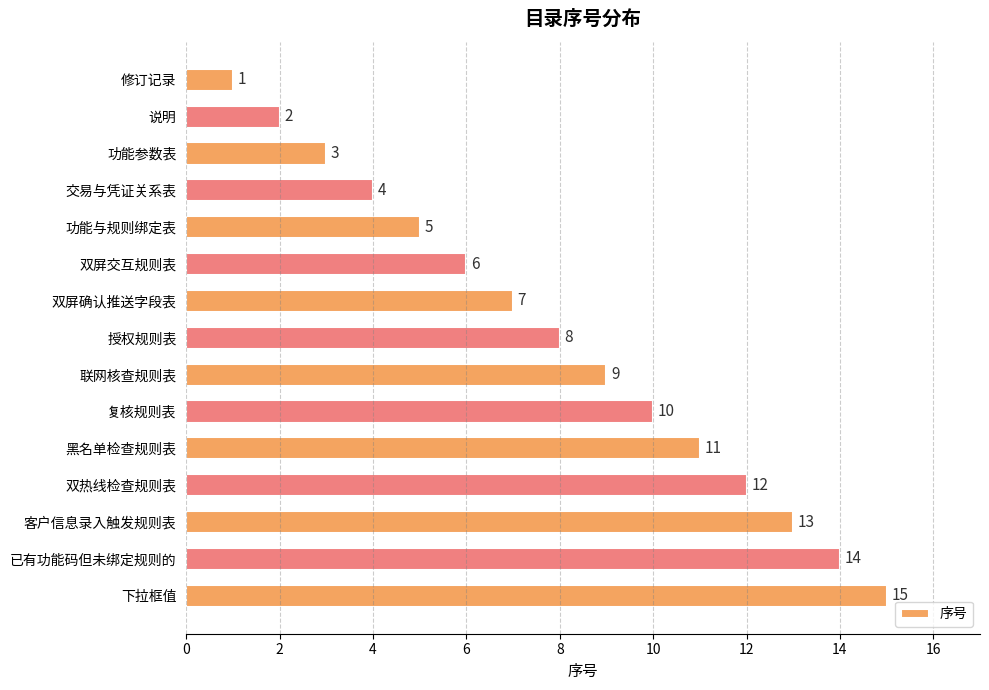

List the labels in order of value, largest first.

下拉框值, 已有功能码但未绑定规则的, 客户信息录入触发规则表, 双热线检查规则表, 黑名单检查规则表, 复核规则表, 联网核查规则表, 授权规则表, 双屏确认推送字段表, 双屏交互规则表, 功能与规则绑定表, 交易与凭证关系表, 功能参数表, 说明, 修订记录